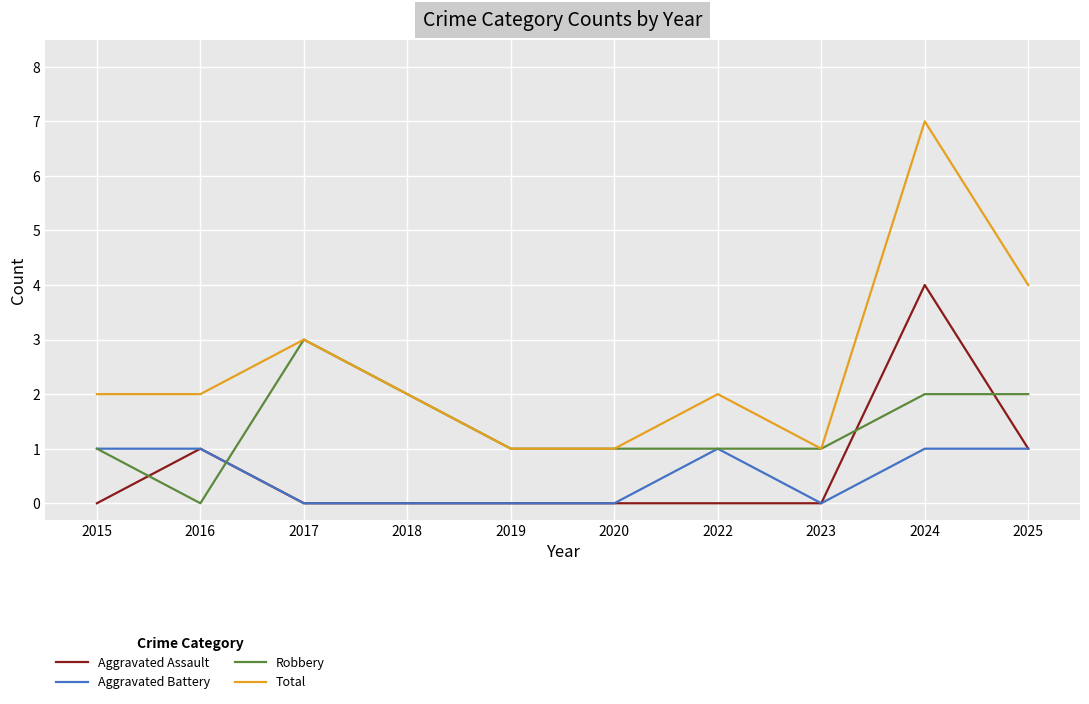

The value of Total at 2017 is 3. True or false?

True